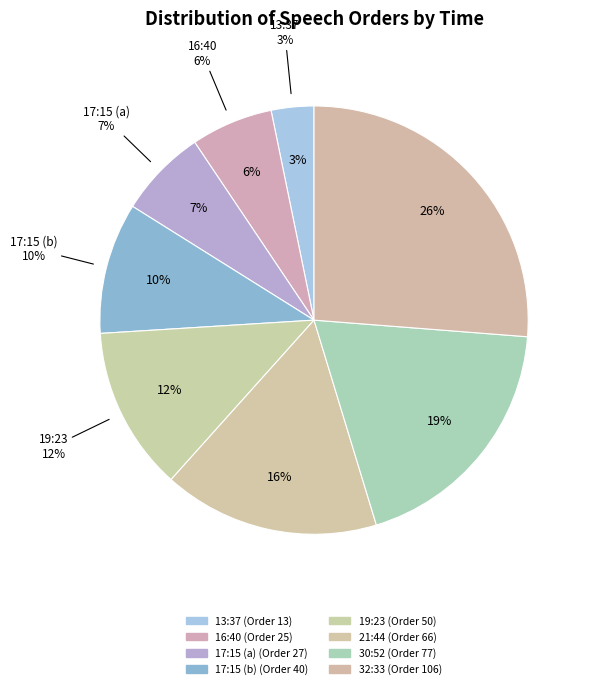

How many segments does this pie chart have?

8